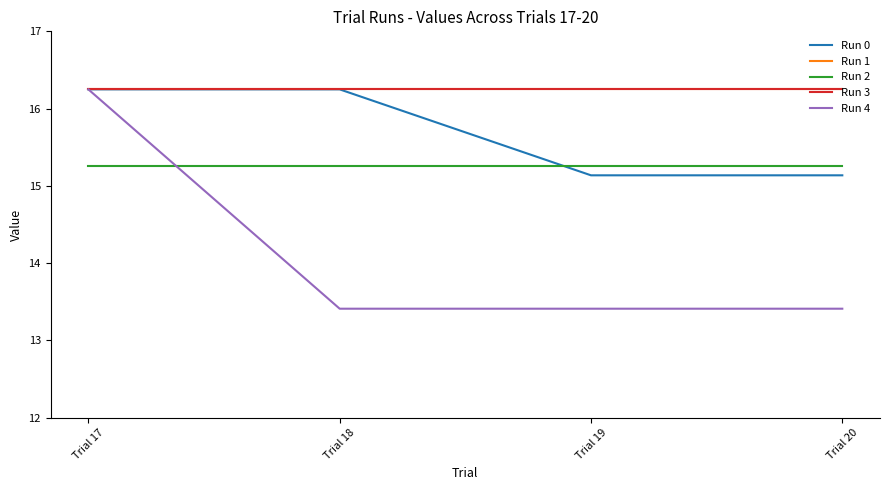

True or false: Run 1 and Run 3 intersect in this chart.

False